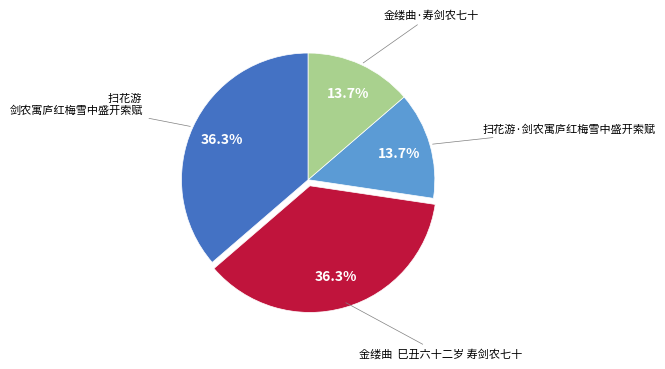

Does any single category account for the majority?

No